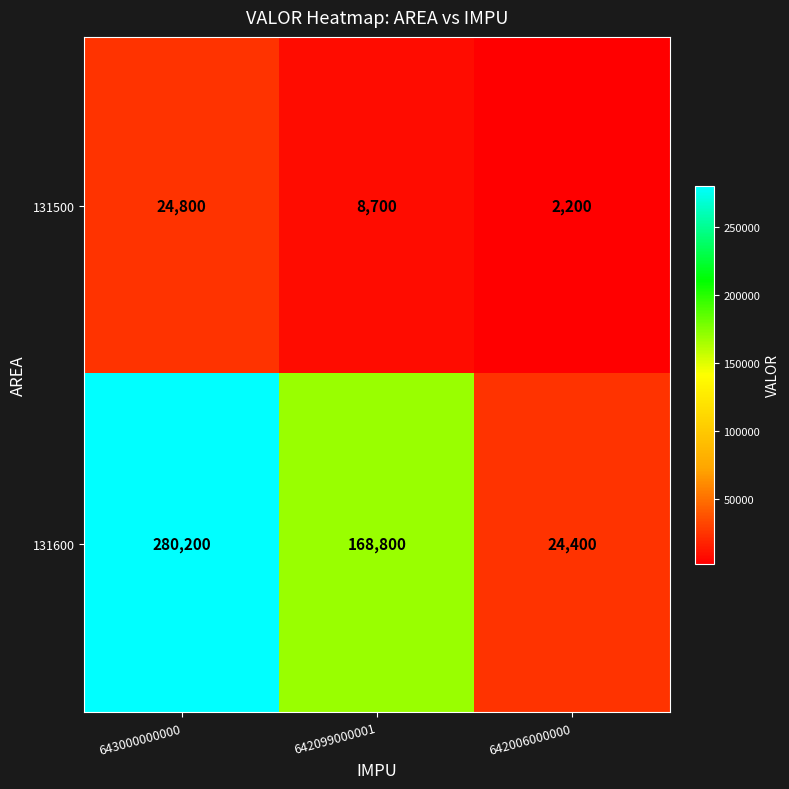

What is the sum of the 131600 values at 642006000000 and 642099000001?

193200